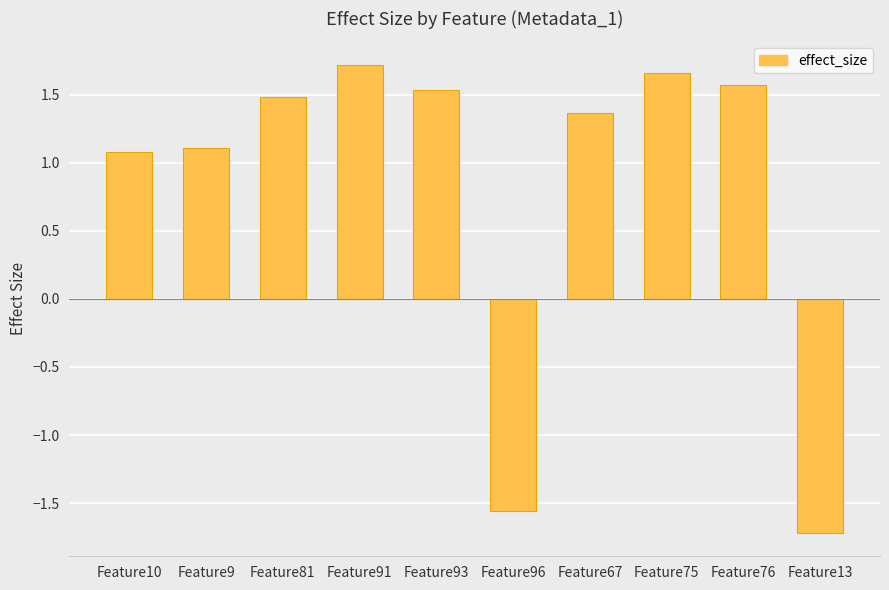

What is the minimum value shown in the chart?

-1.7